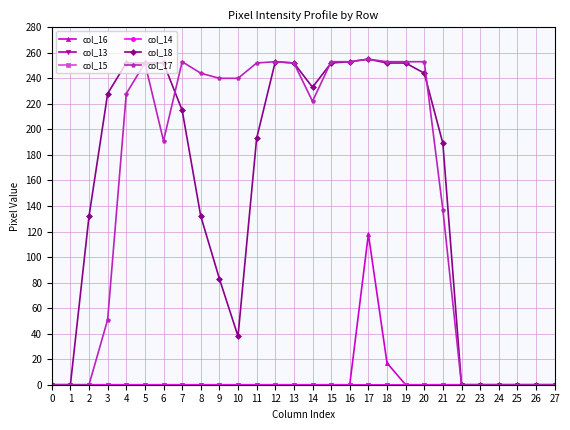

Is this an area chart (filled region under the line)?

No